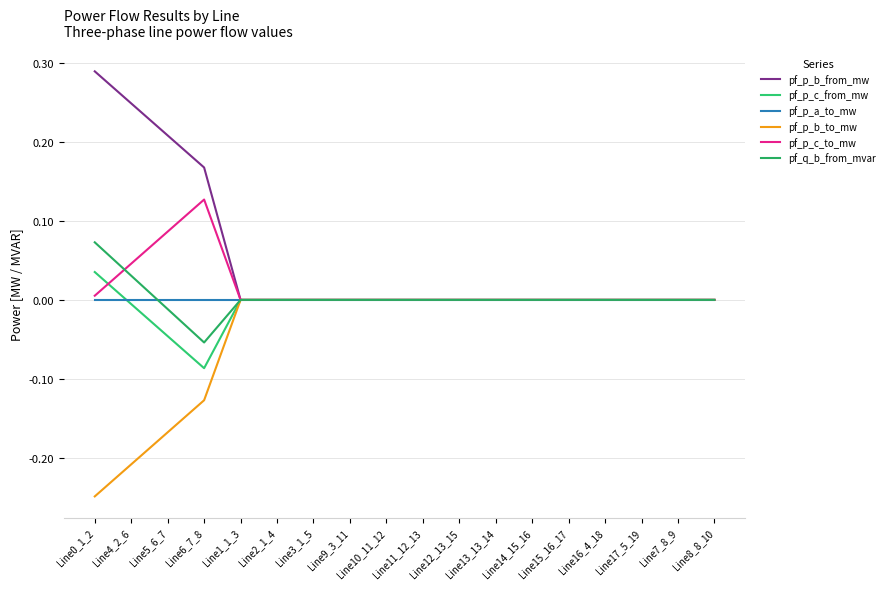

Is this an area chart (filled region under the line)?

No